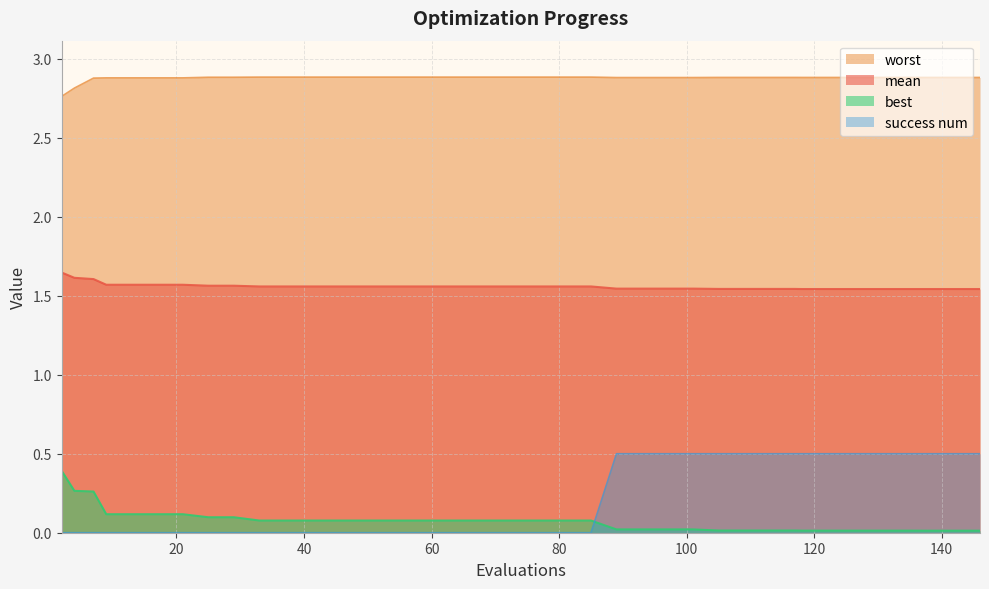

Reading right to left, extract all data points from this chart.

mean: 1.5	1.5	1.5	1.5	1.5	1.5	1.5	1.5	1.5	1.5	1.5	1.5	1.5	1.5	1.5	1.5	1.5	1.6	1.6	1.6	1.6	1.6	1.6	1.6	1.6	1.6	1.6	1.6	1.6	1.6	1.6	1.6	1.6	1.6	1.6	1.6	1.6	1.6	1.6	1.6
best: 0.0	0.0	0.0	0.0	0.0	0.0	0.0	0.0	0.0	0.0	0.0	0.0	0.0	0.0	0.0	0.0	0.0	0.1	0.1	0.1	0.1	0.1	0.1	0.1	0.1	0.1	0.1	0.1	0.1	0.1	0.1	0.1	0.1	0.1	0.1	0.1	0.1	0.3	0.3	0.4
worst: 2.9	2.9	2.9	2.9	2.9	2.9	2.9	2.9	2.9	2.9	2.9	2.9	2.9	2.9	2.9	2.9	2.9	2.9	2.9	2.9	2.9	2.9	2.9	2.9	2.9	2.9	2.9	2.9	2.9	2.9	2.9	2.9	2.9	2.9	2.9	2.9	2.9	2.9	2.8	2.8
success num: 0.5	0.5	0.5	0.5	0.5	0.5	0.5	0.5	0.5	0.5	0.5	0.5	0.5	0.5	0.5	0.5	0.5	0.0	0.0	0.0	0.0	0.0	0.0	0.0	0.0	0.0	0.0	0.0	0.0	0.0	0.0	0.0	0.0	0.0	0.0	0.0	0.0	0.0	0.0	0.0